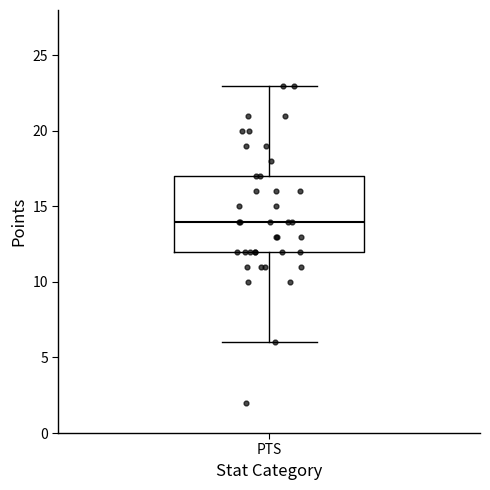

Read this box plot against the y-axis: the position of the median line, the range covered by the box, and the ends of both whiskers. The values are not printed on the chart, so give them approximately, as read against the axis.

median 14, box 12 to 17, whiskers 6 to 23